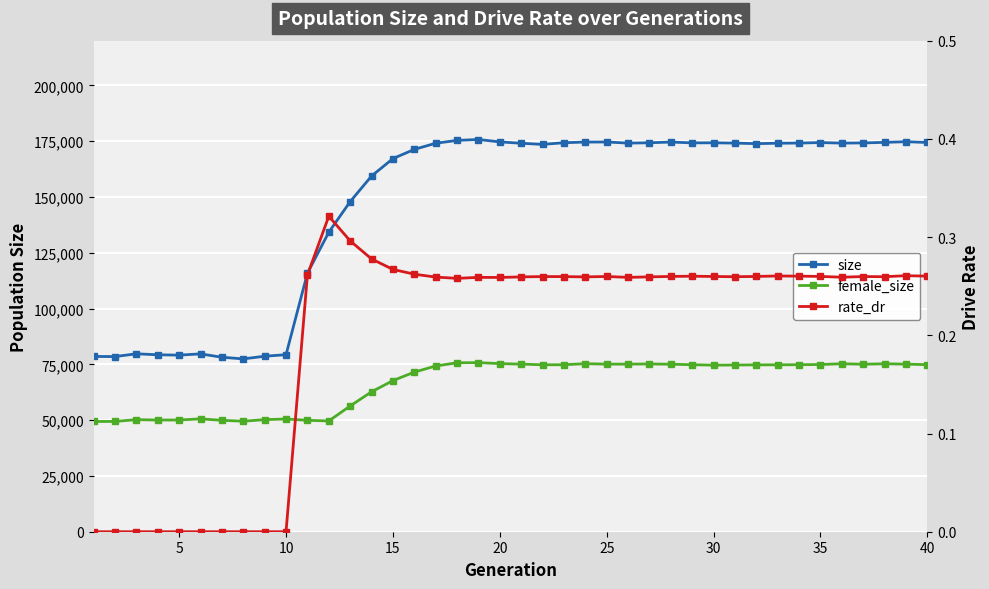

Count the number of categories in the chart.

40